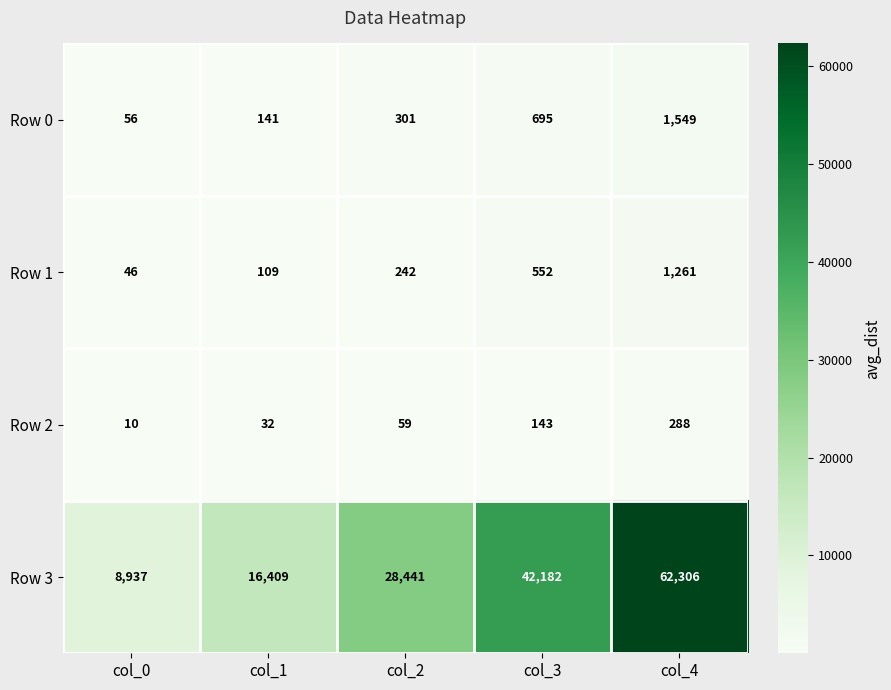

At which label is Row 3 closest to 35621?

col_3